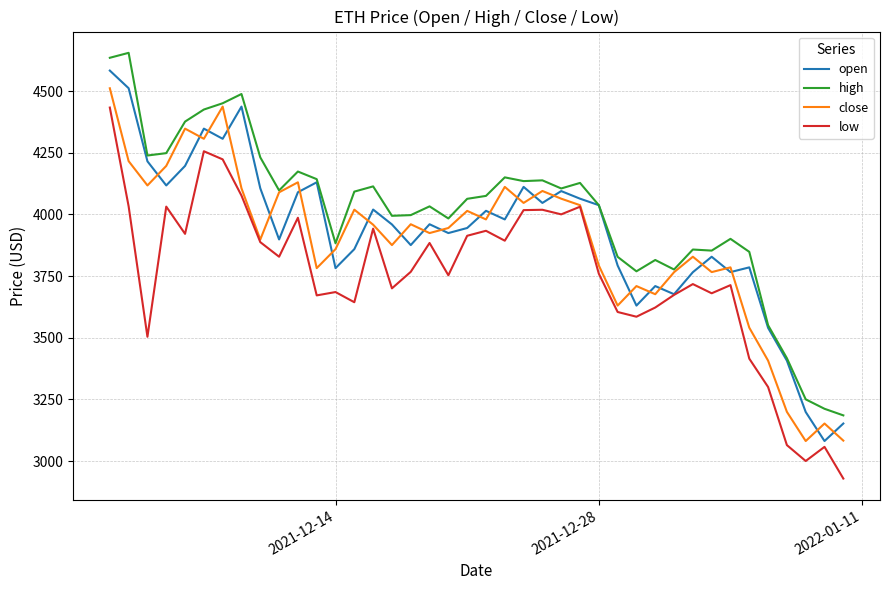

At how many categories does at least one series exceed 3358?

37